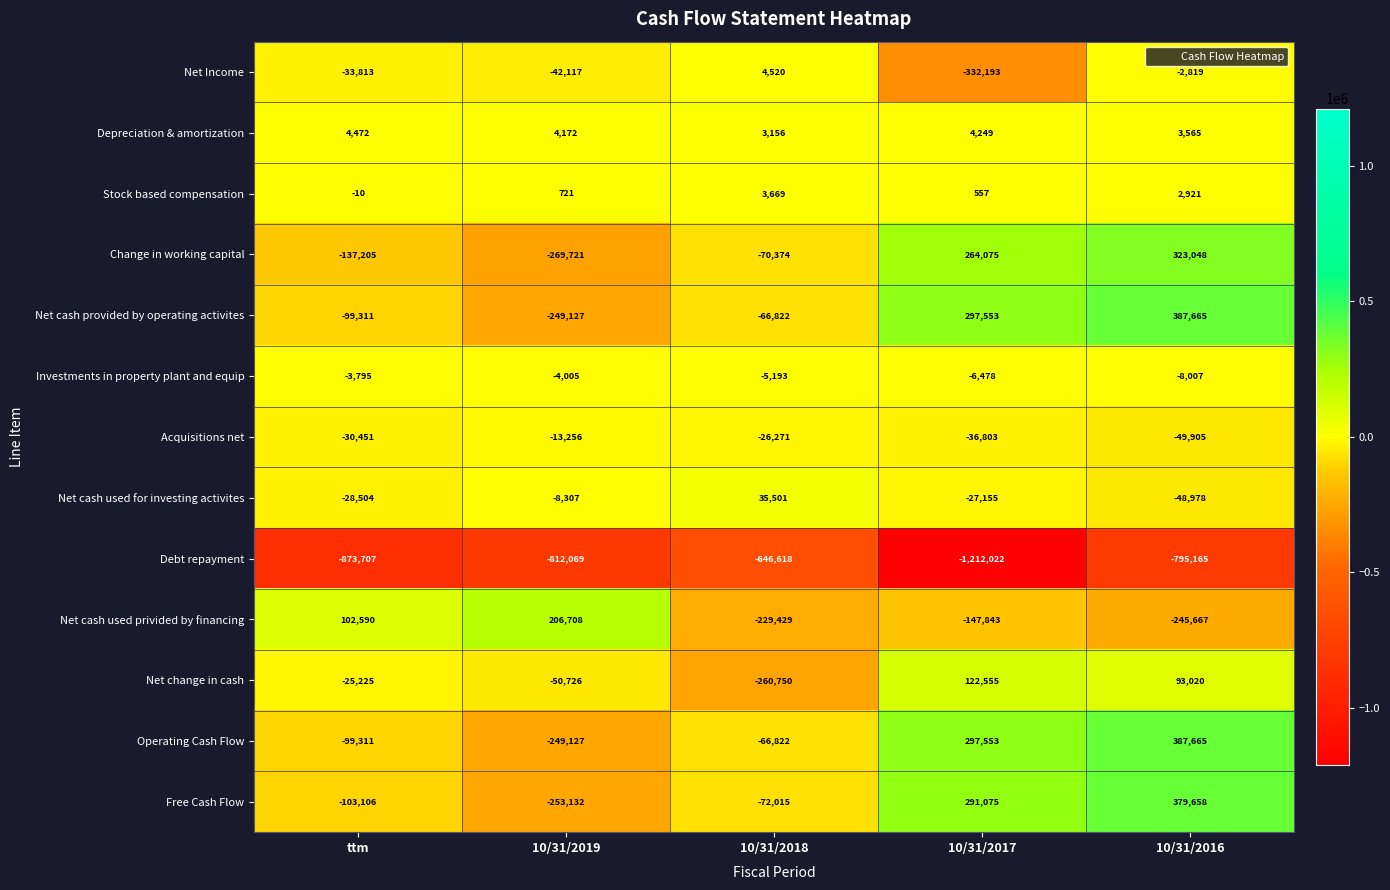

True or false: Net cash used privided by financing has a value of -30241 at 10/31/2017.

False